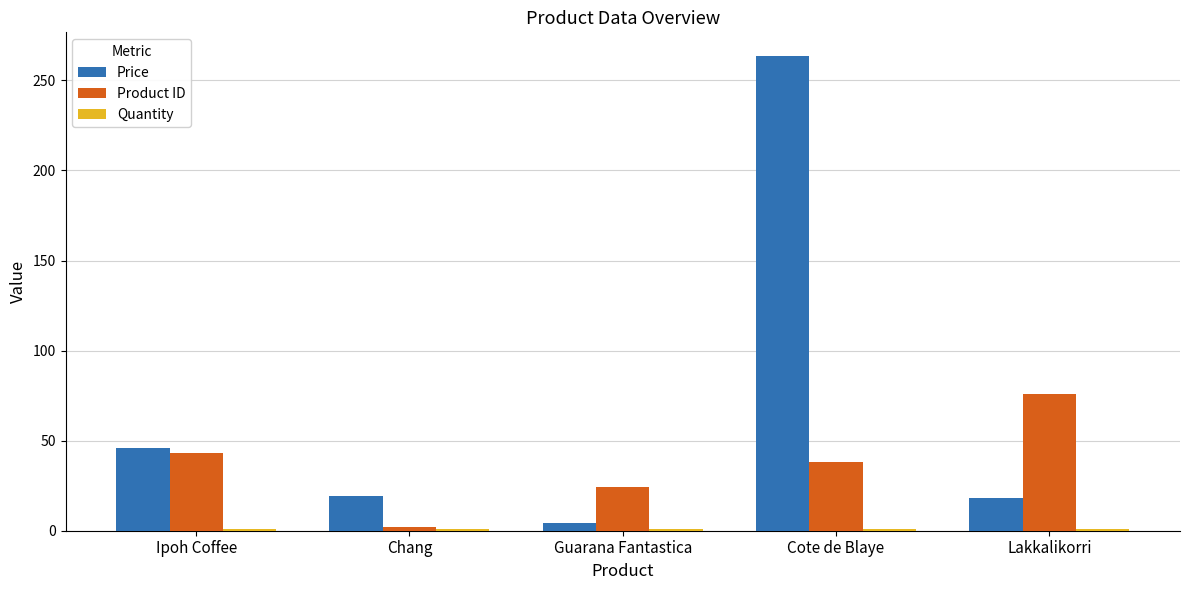

What is the smallest value displayed?

1.0